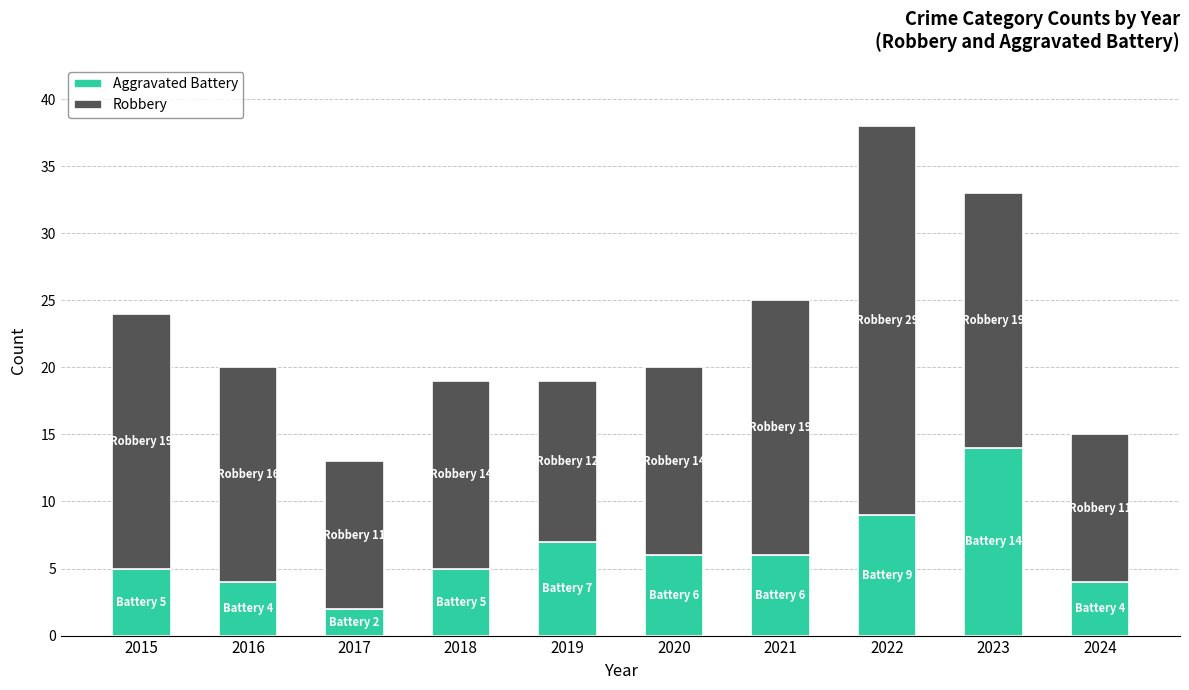

At which category is the sum across all series the highest?

2022